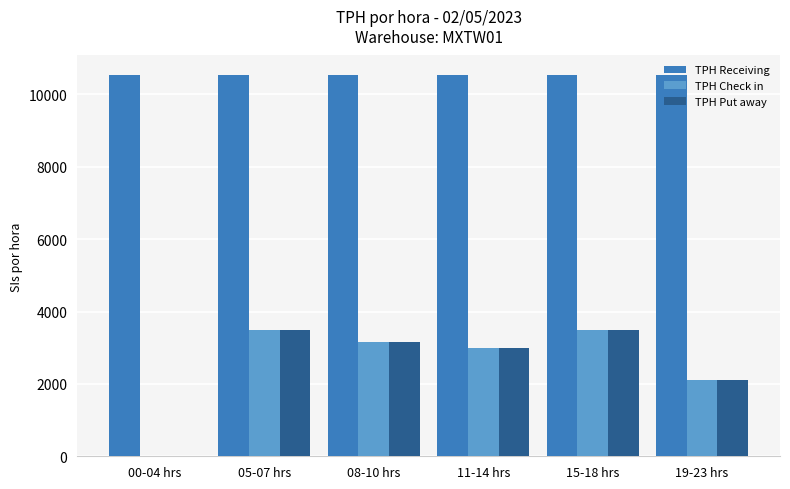

What is the highest value of the TPH Receiving series?

10550.0